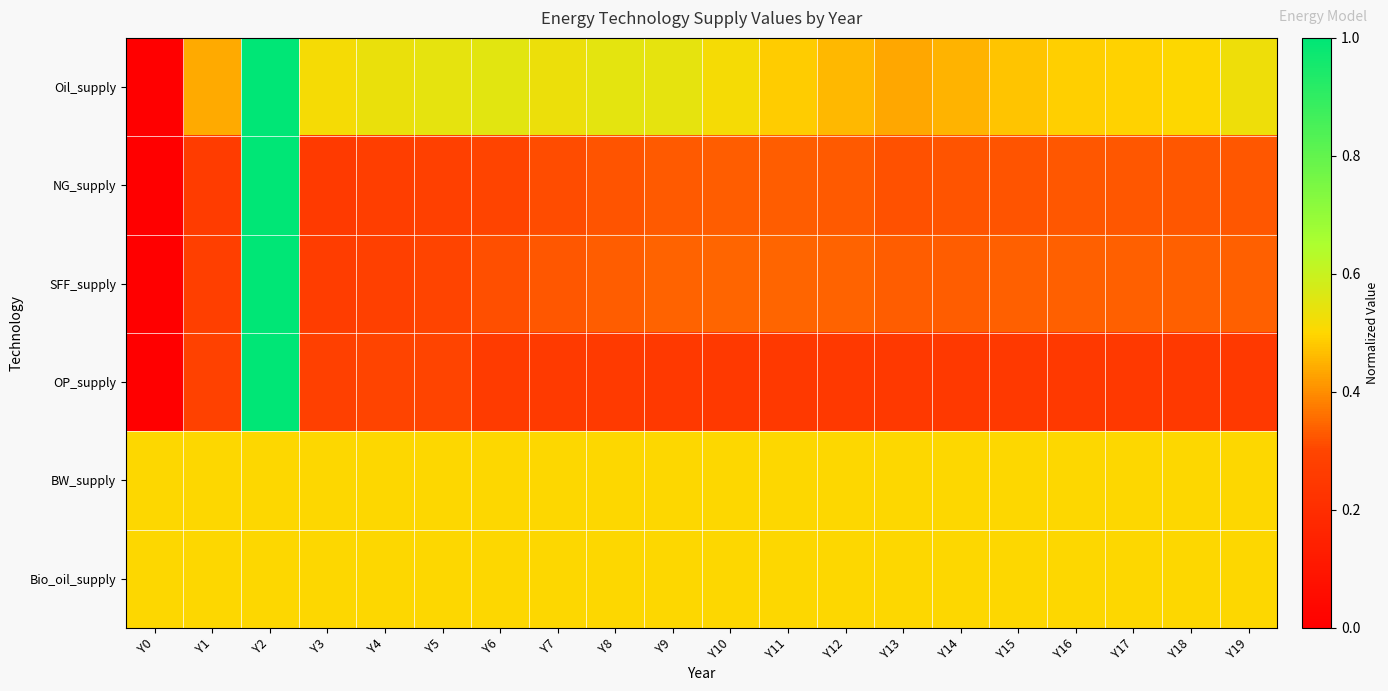

What is the total value across all series at Y15?

2.4